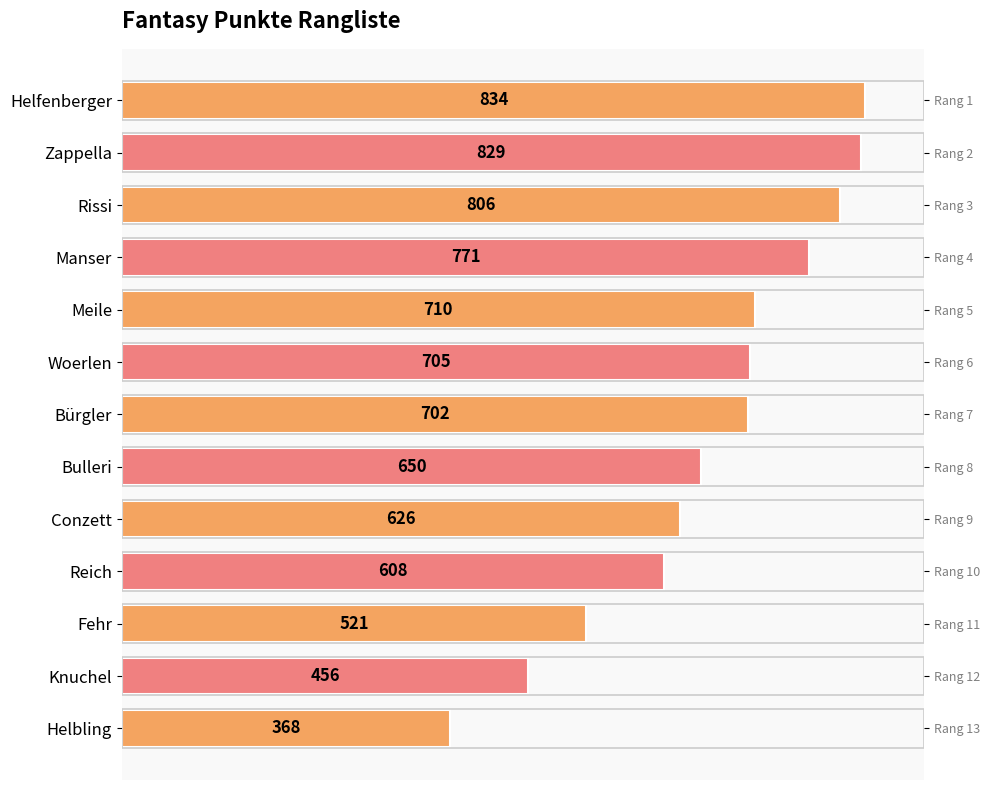

What is the greatest value displayed?

834